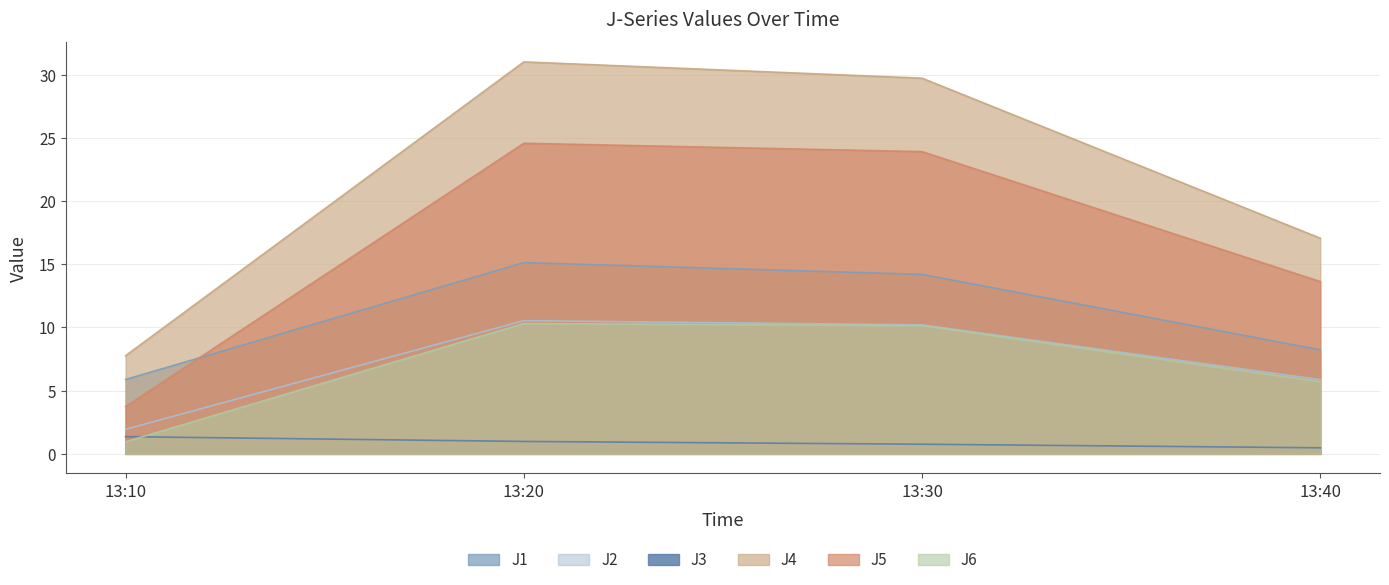

Between 13:30 and 13:40, which series saw the biggest shift?

J4